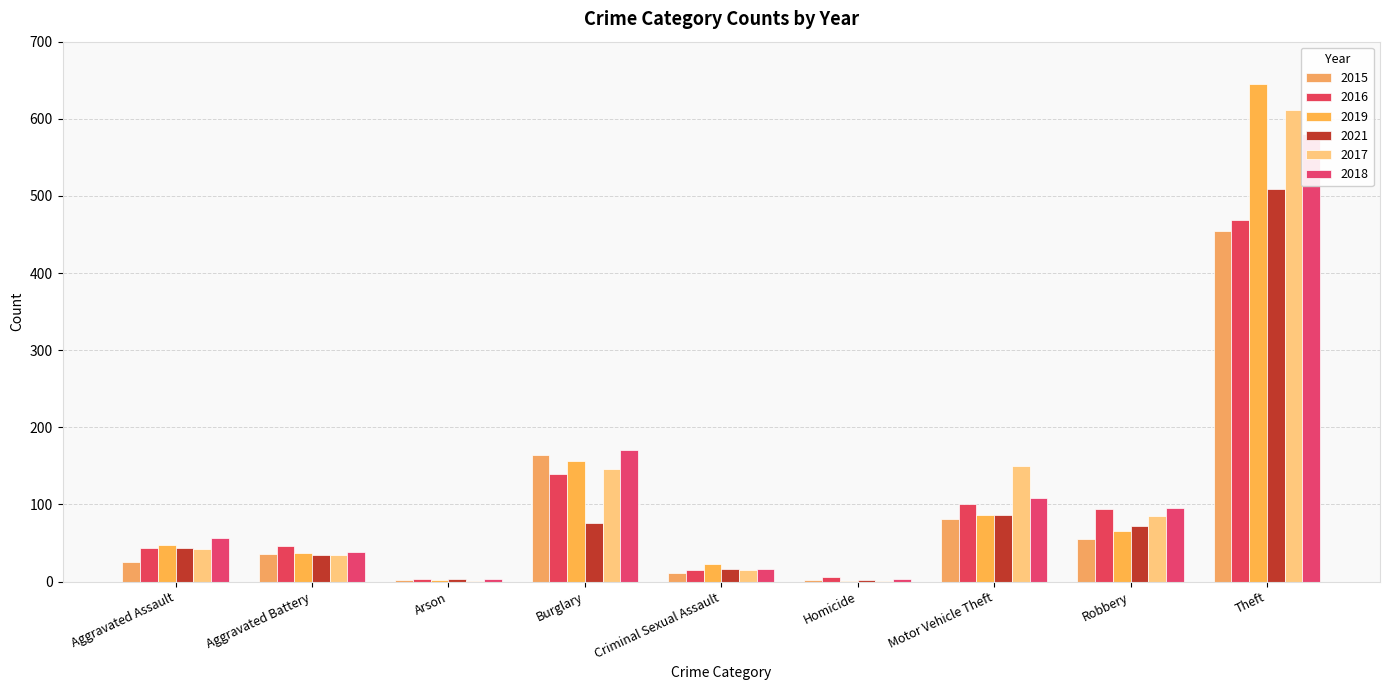

Is it true that 2019 equals 23 at Criminal Sexual Assault?

True